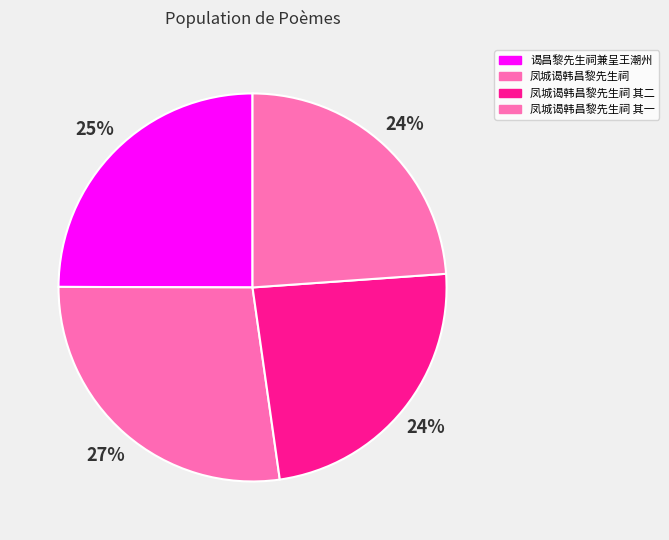

Is it true that 凤城谒韩昌黎先生祠 is 27% of the pie?

True